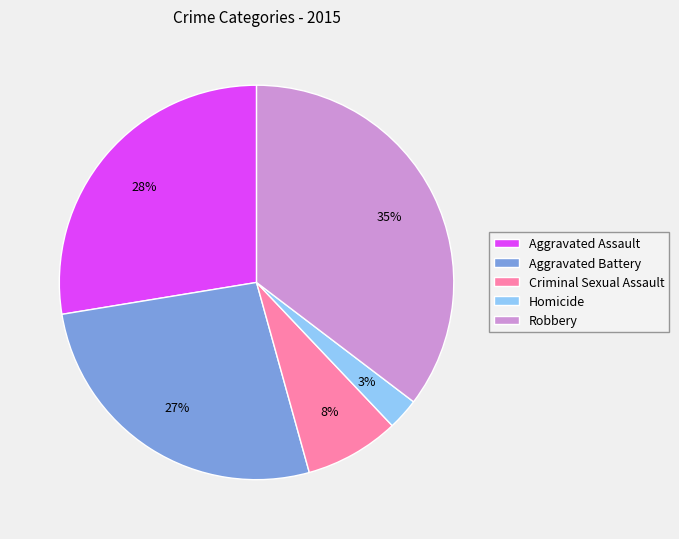

Is the sum of Homicide and Aggravated Battery greater than half?

No